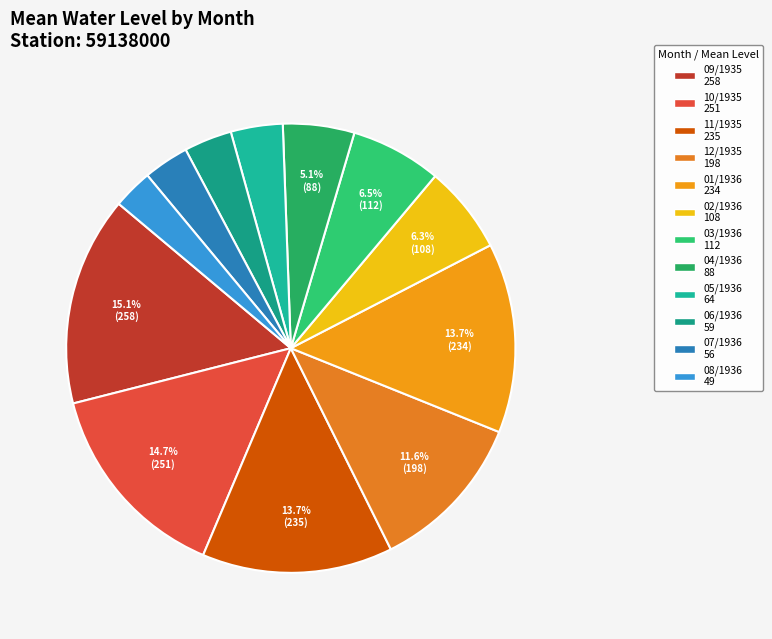

How many segments does this pie chart have?

12